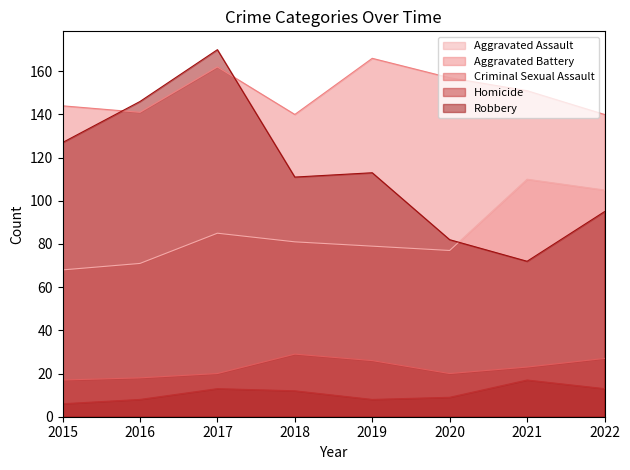

Rank the series at 2021 from lowest to highest value.

Homicide, Criminal Sexual Assault, Robbery, Aggravated Assault, Aggravated Battery